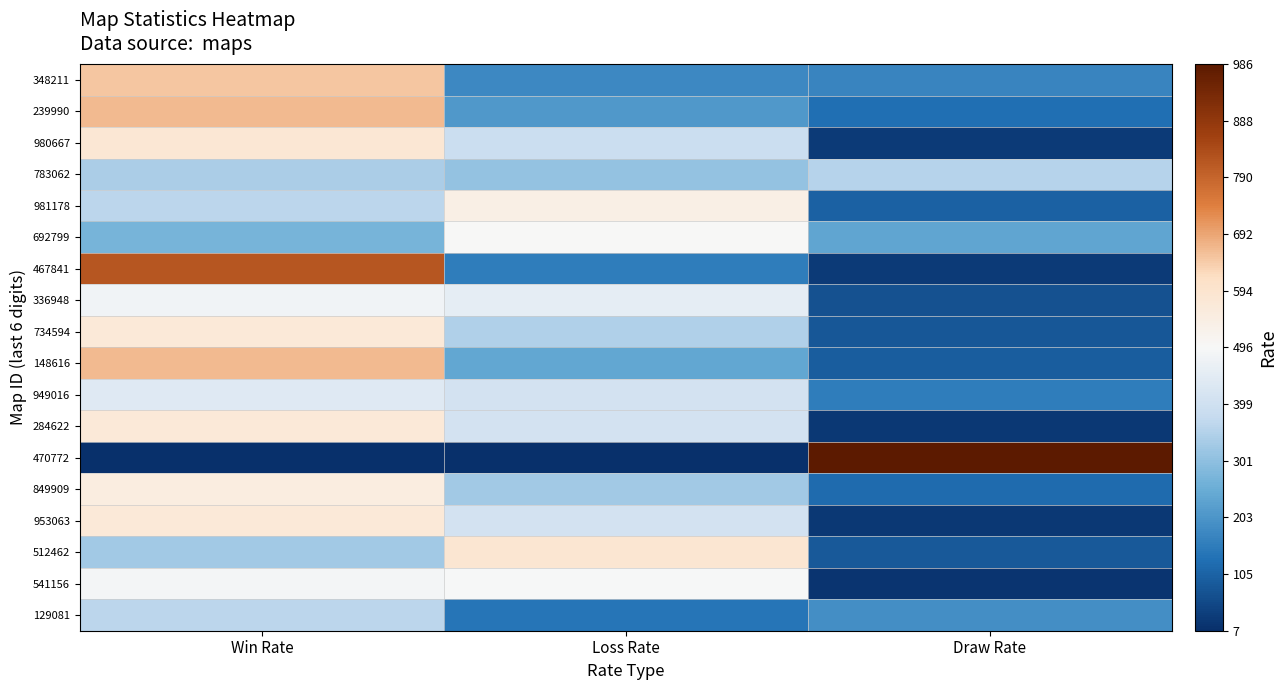

What is the spread (max minus min) of values at Win Rate?

813